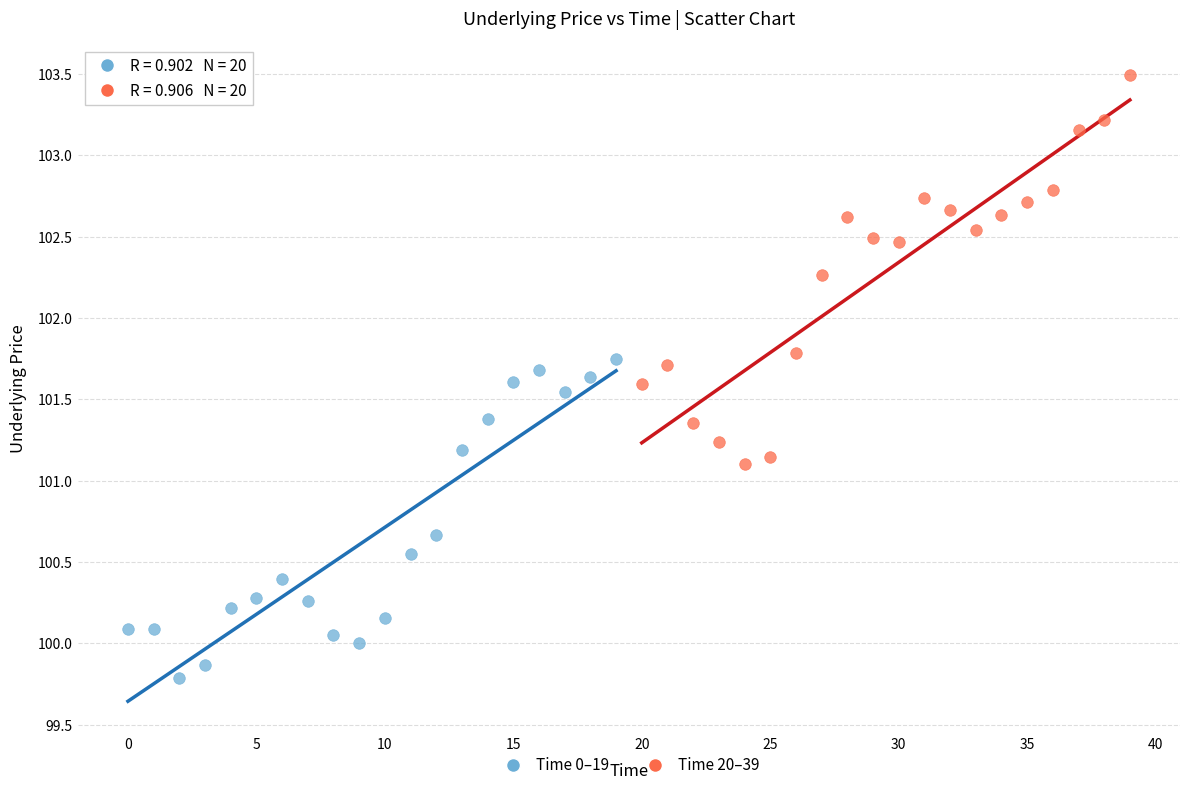

Which series contains the highest Y value?

Time 20–39